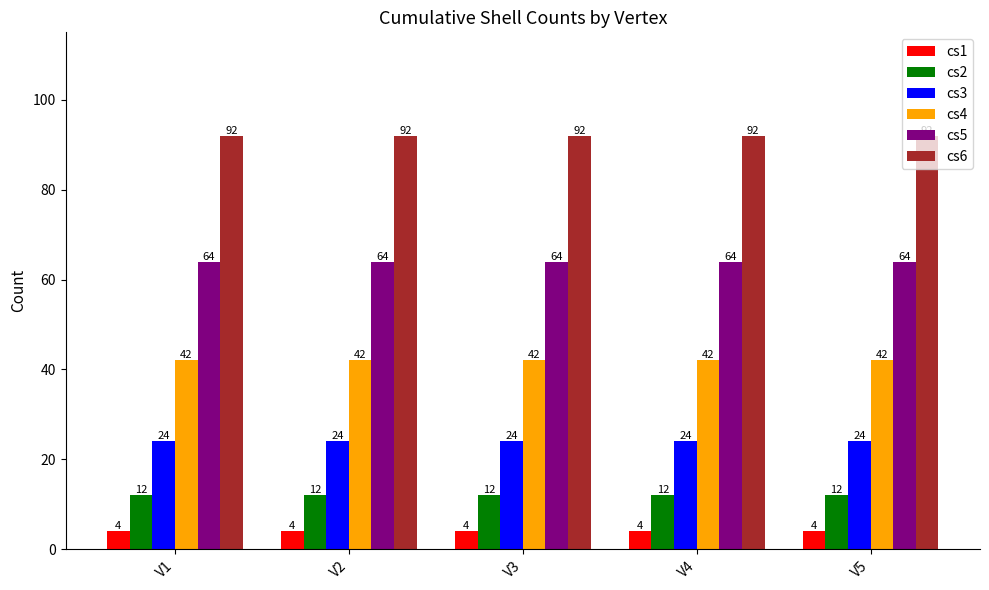

What is the spread (max minus min) of values at V1?

88